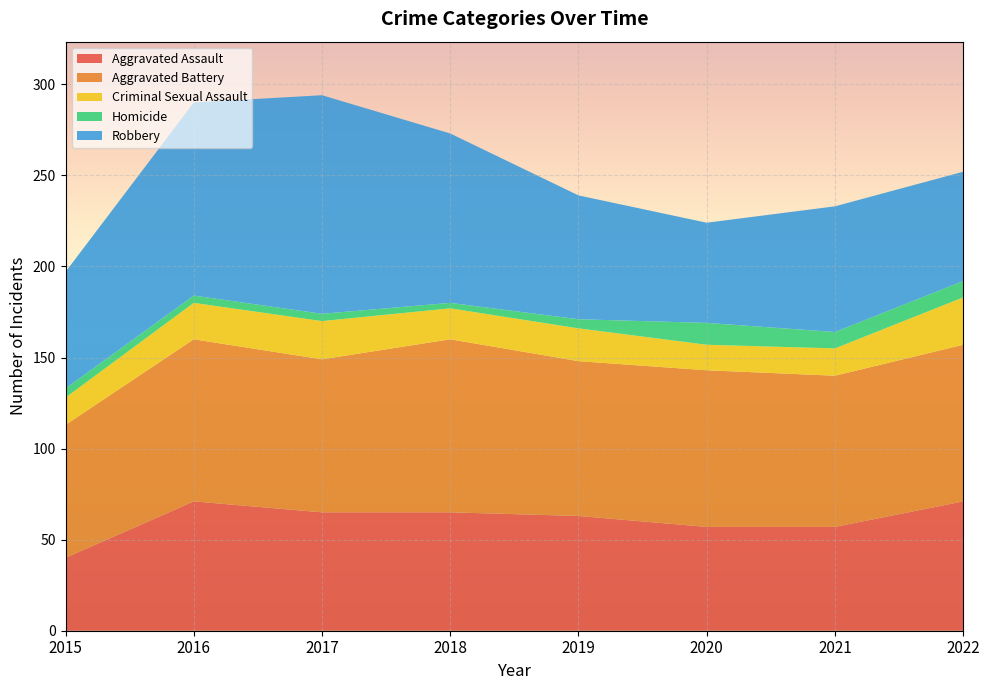

Reading right to left, extract all data points from this chart.

Aggravated Assault: 71	57	57	63	65	65	71	40
Aggravated Battery: 86	83	86	85	95	84	89	73
Criminal Sexual Assault: 26	15	14	18	17	21	20	15
Homicide: 9	9	12	5	3	4	4	5
Robbery: 60	69	55	68	93	120	106	64